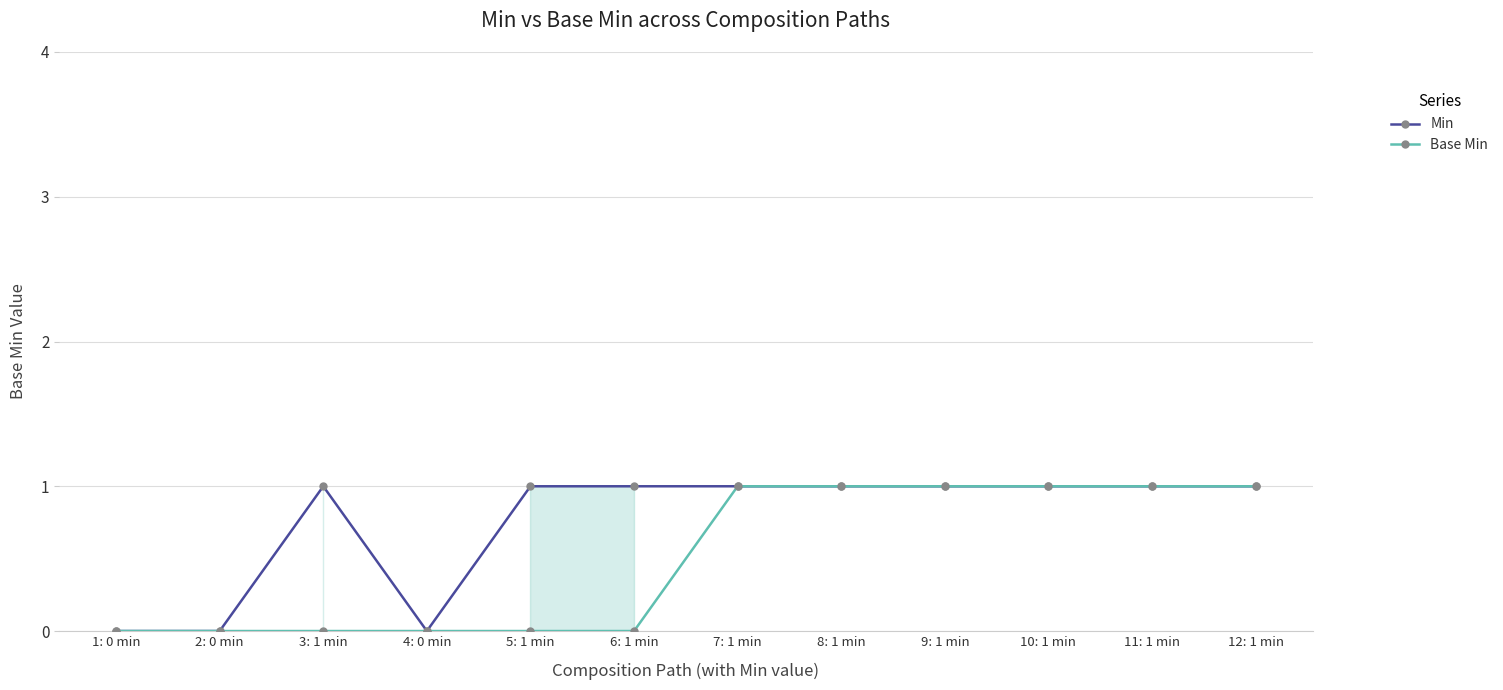

True or false: Base Min has more than 1 interior local peaks.

False